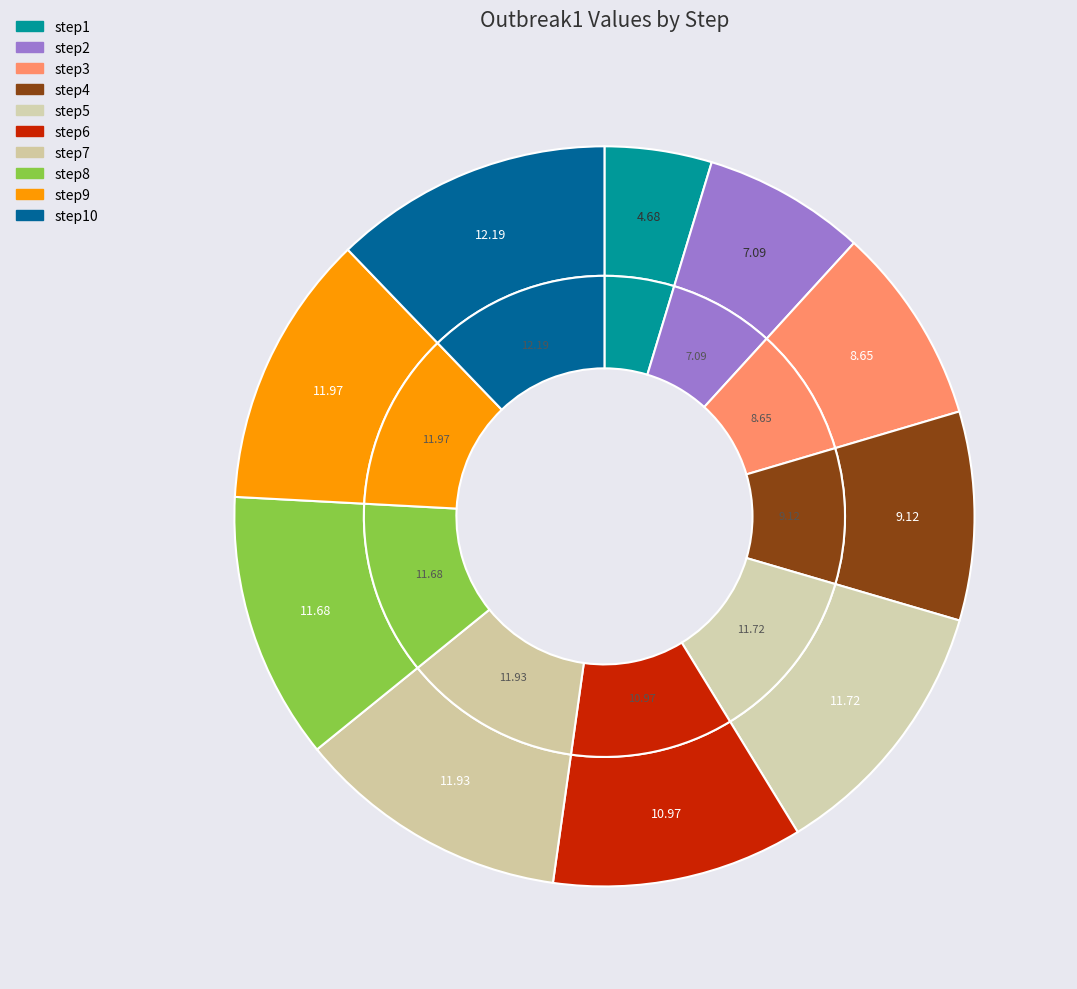

True or false: step6 accounts for 11% of the total.

True